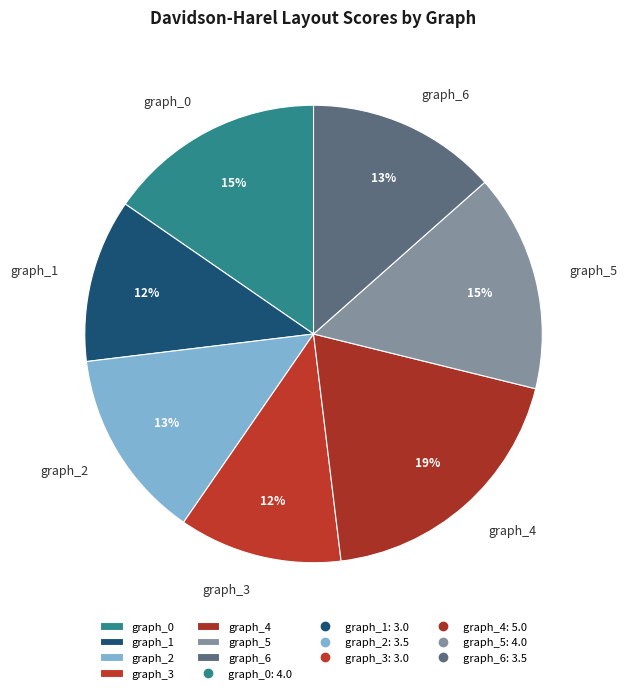

Approximately how many times larger is the value at graph_1 compared to graph_3?

1.0